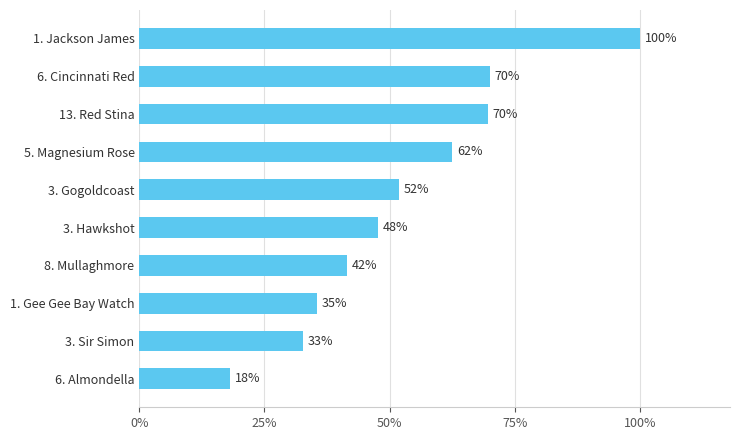

Are the bars horizontal?

Yes